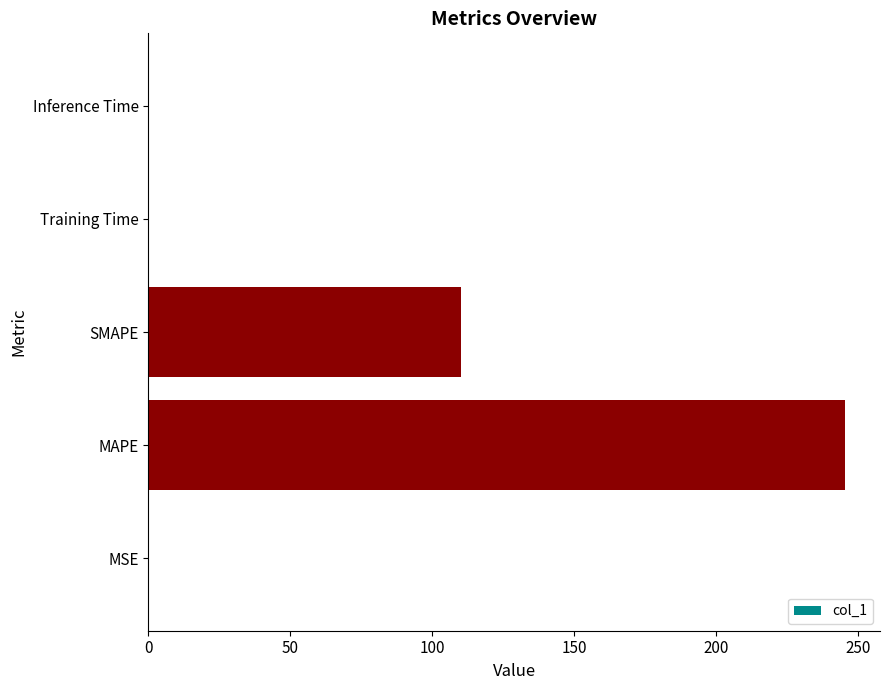

What value does the data have at MAPE?

245.5